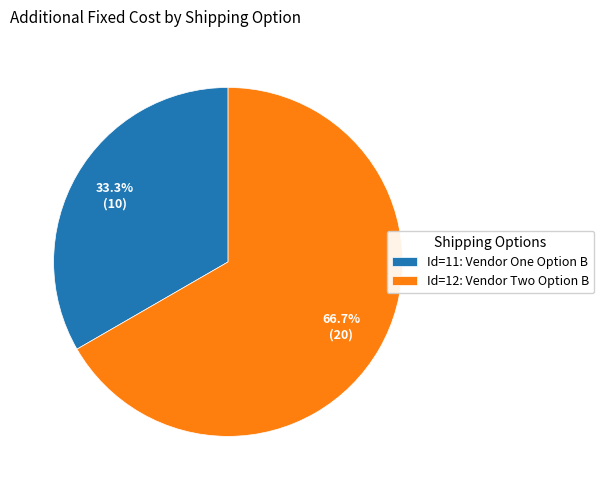

To the nearest percent, what is the average slice percentage?

50%